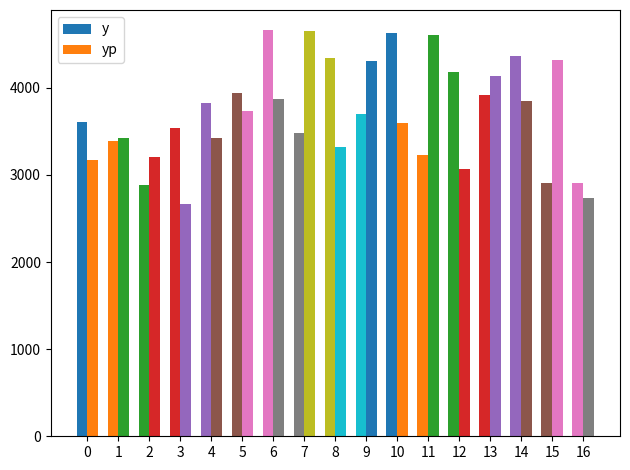

What is the average value of the y series?

3735.3